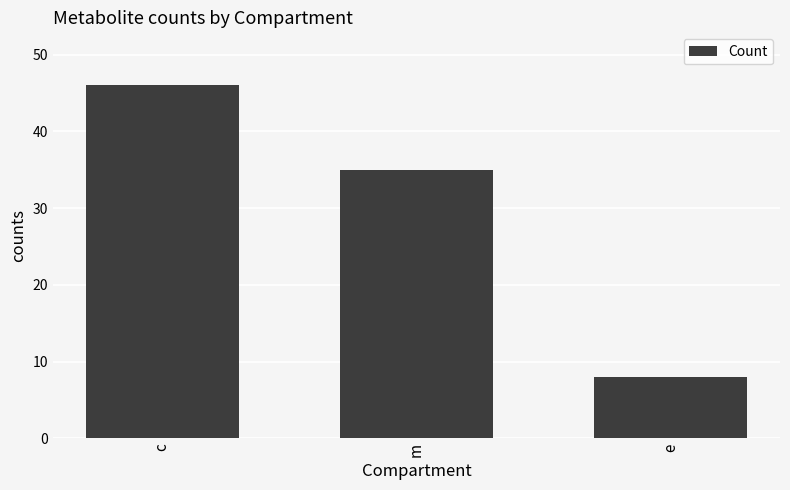

Reading left to right, extract all data points from this chart.

46	35	8